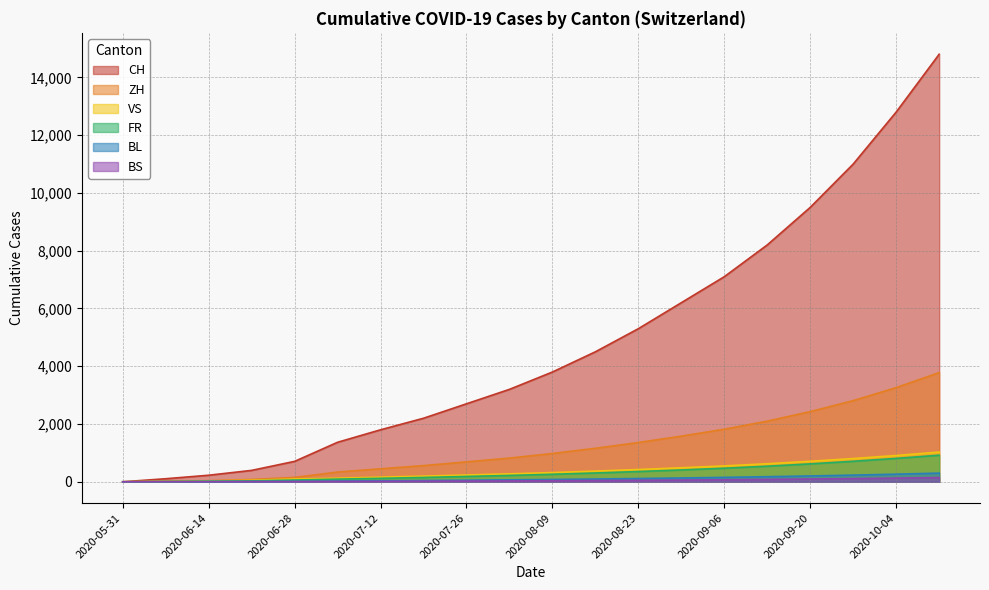

What are all the series names shown in the legend?

CH, ZH, VS, FR, BL, BS